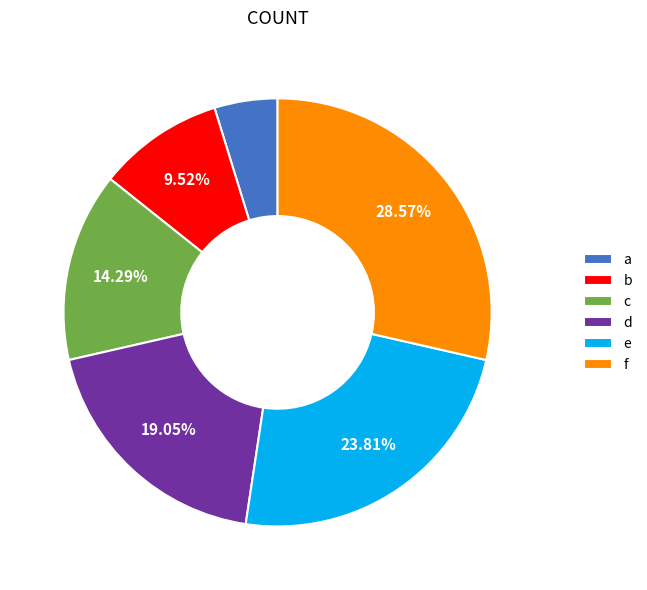

Which slice is the largest?

f